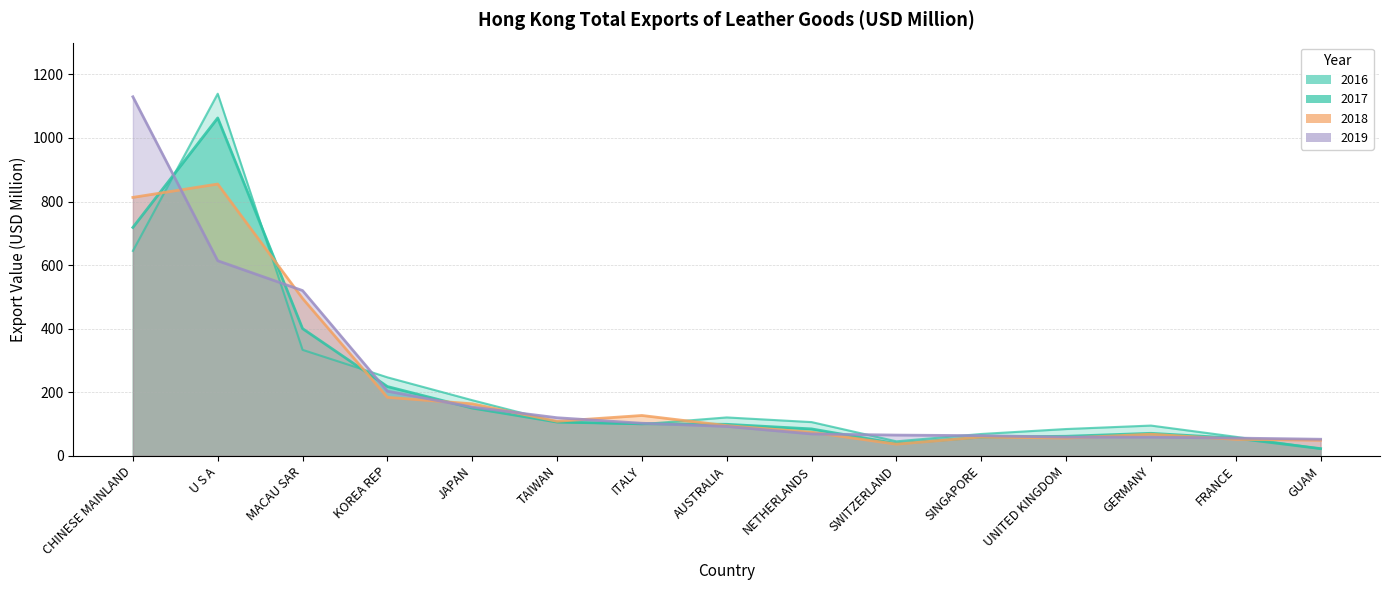

What are all the series names shown in the legend?

2016, 2017, 2018, 2019